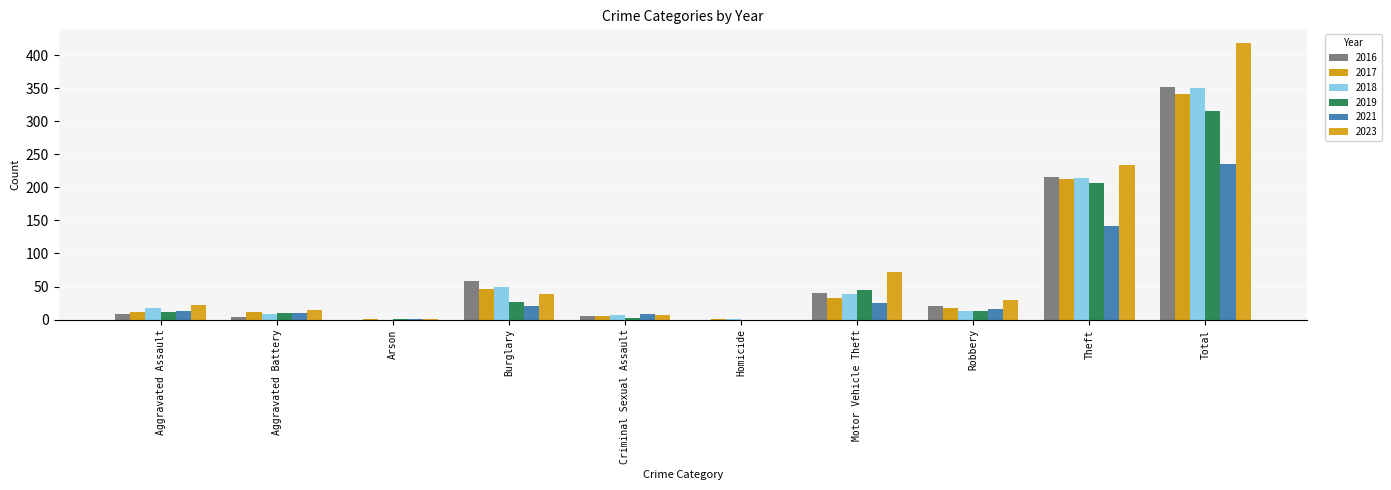

Which series has the widest spread of values?

2023